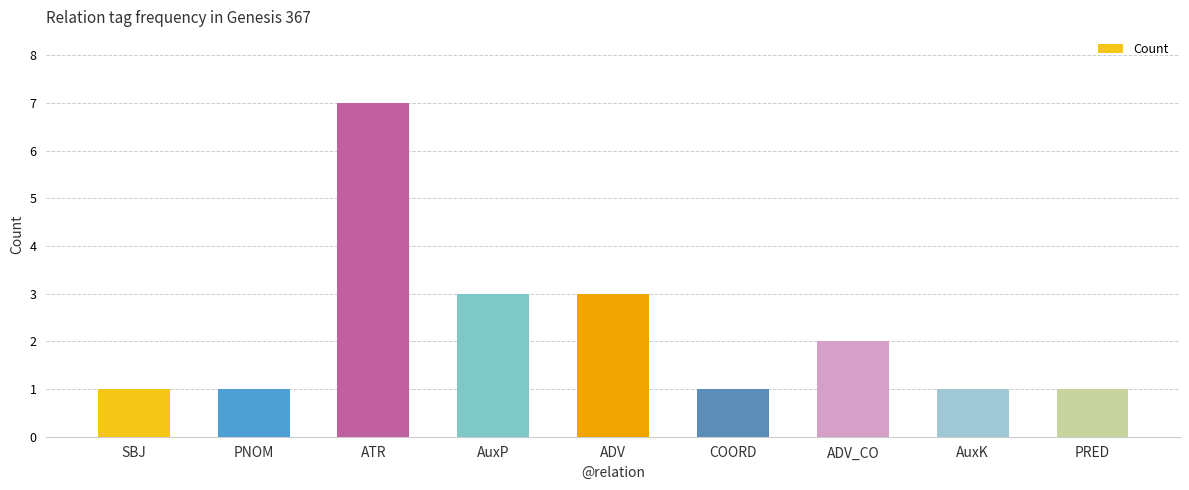

The chart shows a value of 1 at AuxK. True or false?

True